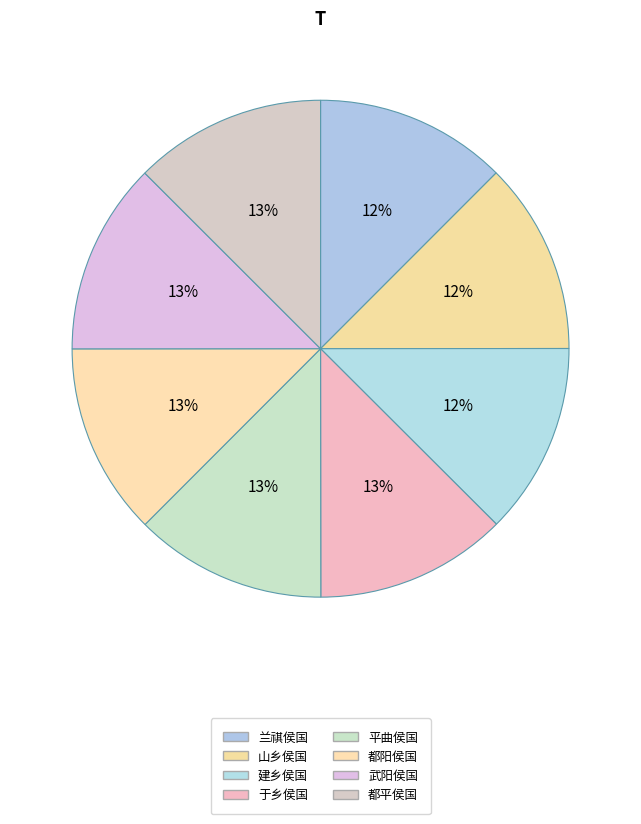

Is 都阳侯国 the majority of the pie?

No